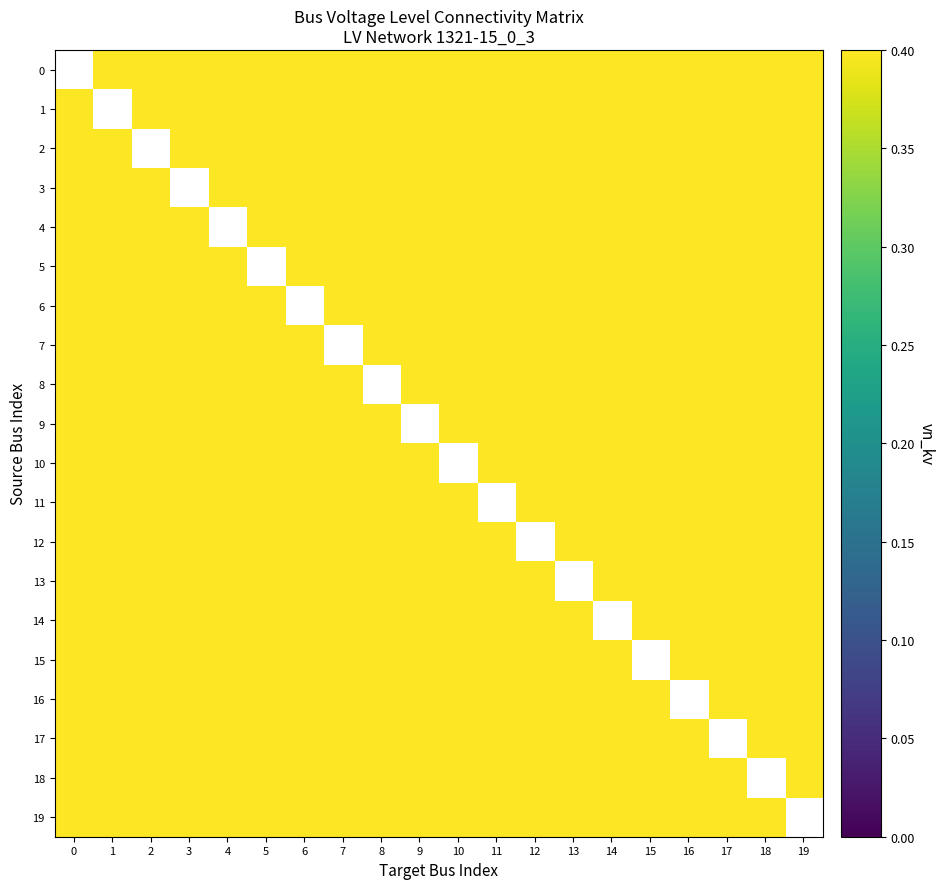

The value of 3 at 2 is 0.4. True or false?

True